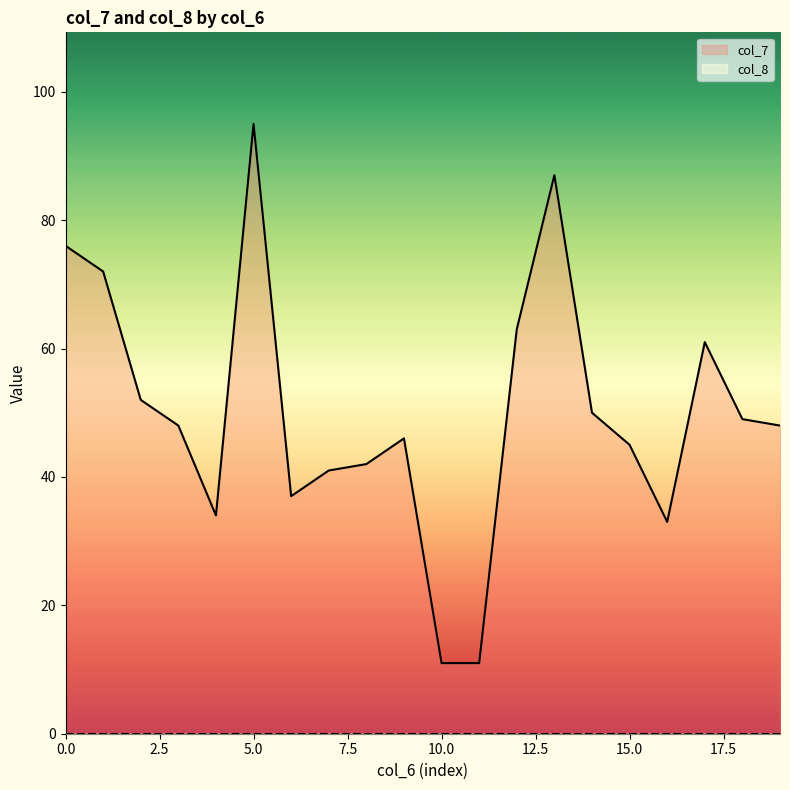

How many points are higher than both their immediate neighbors (excluding endpoints)?

4